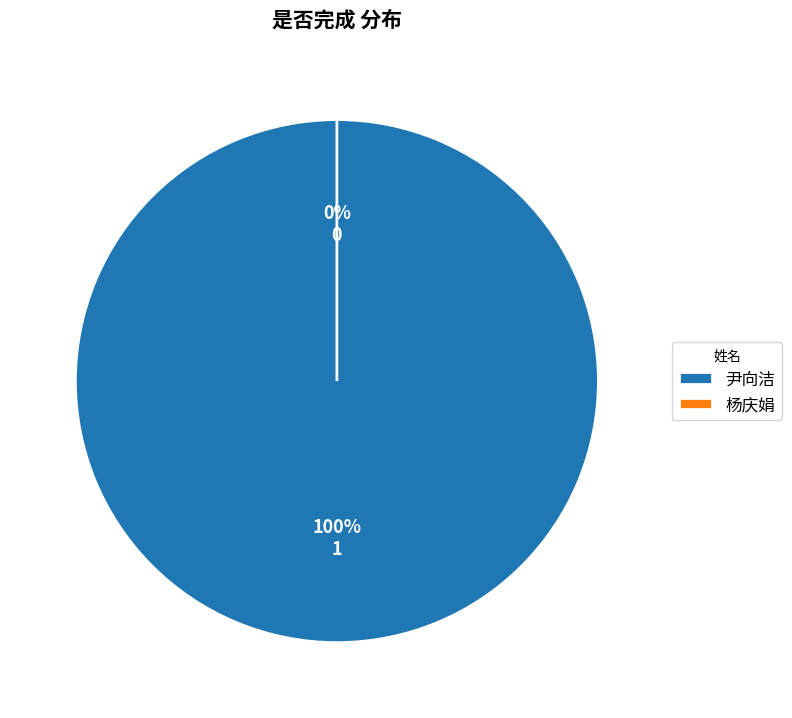

What is the largest slice in the pie chart?

尹向洁